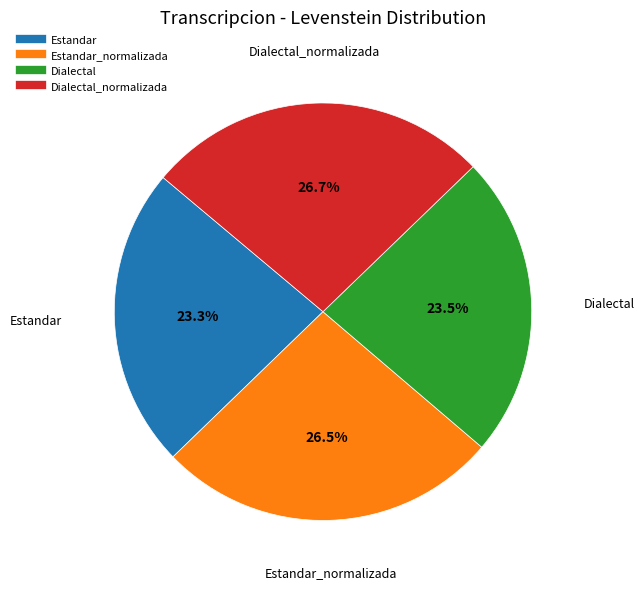

Is there a majority slice in this chart?

No